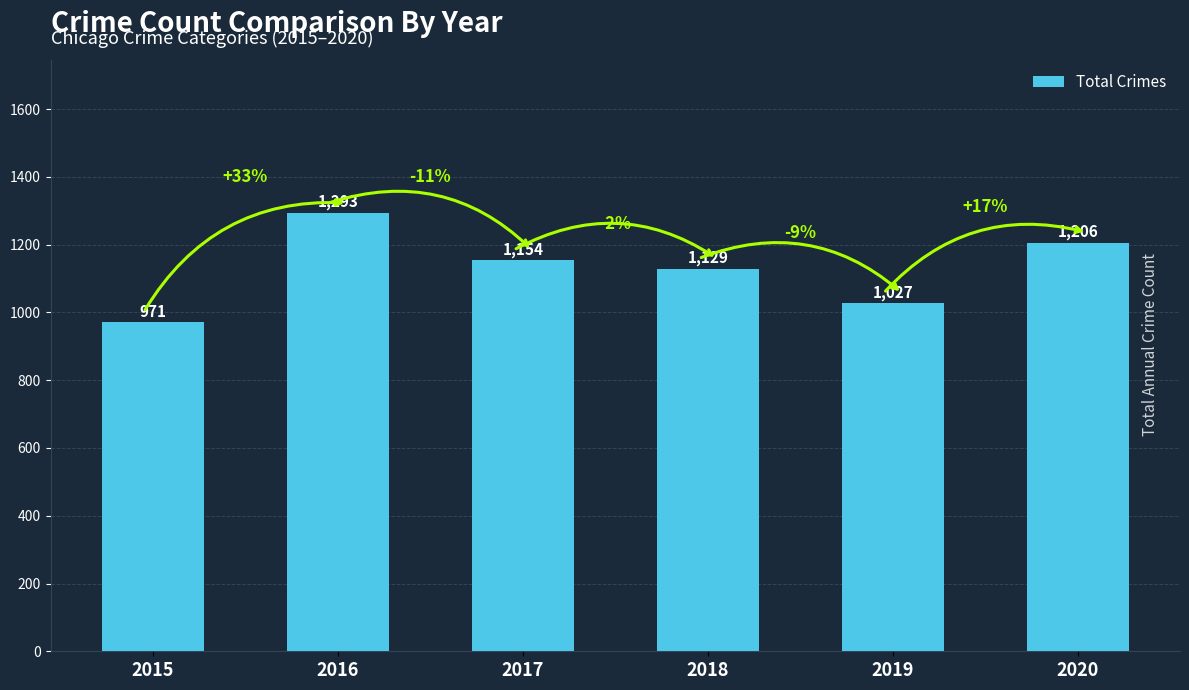

What is the minimum value shown in the chart?

971